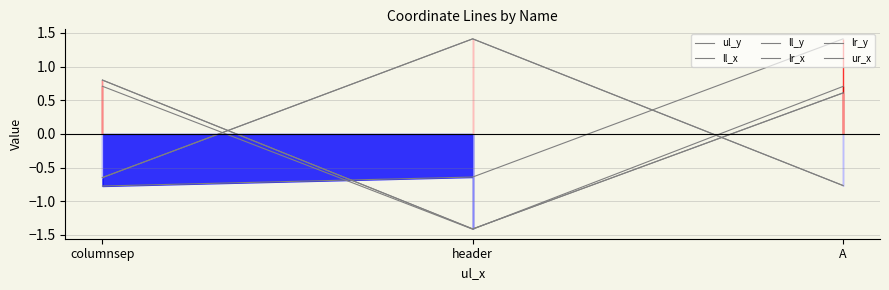

How many negative values does the lr_y series have?

1